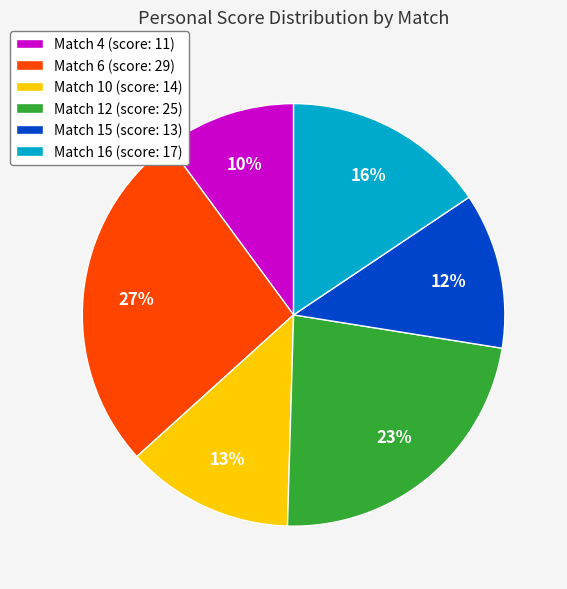

To the nearest percent, what portion does Match 6 represent?

27%